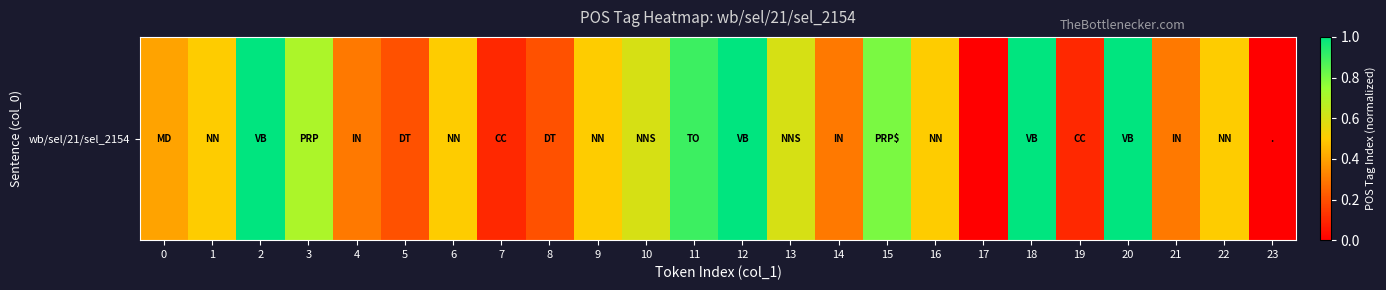

What is the average value?

0.5